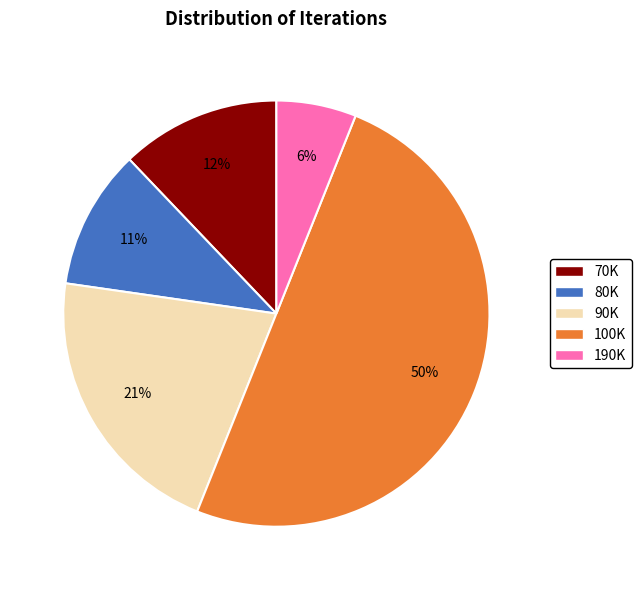

To the nearest percent, what is the difference between the largest and smallest slice percentages?

44%